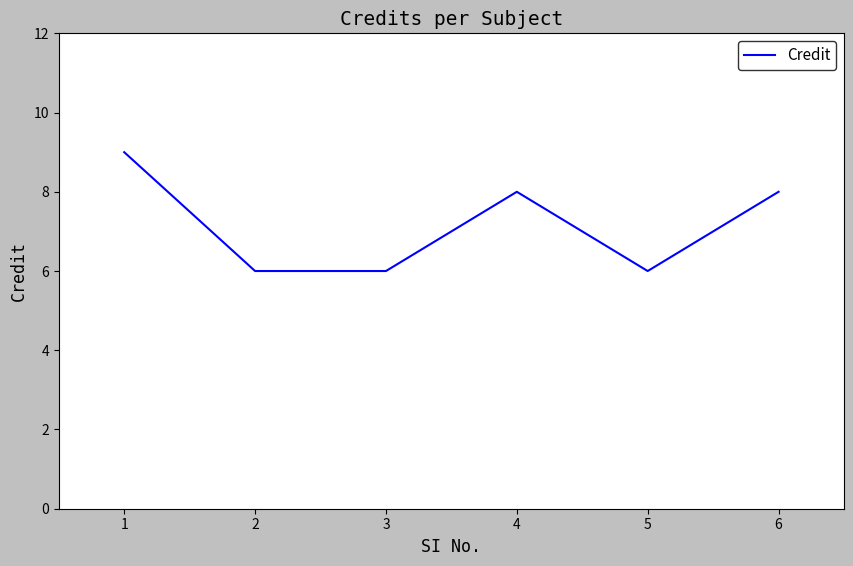

Where is the first local maximum?

4